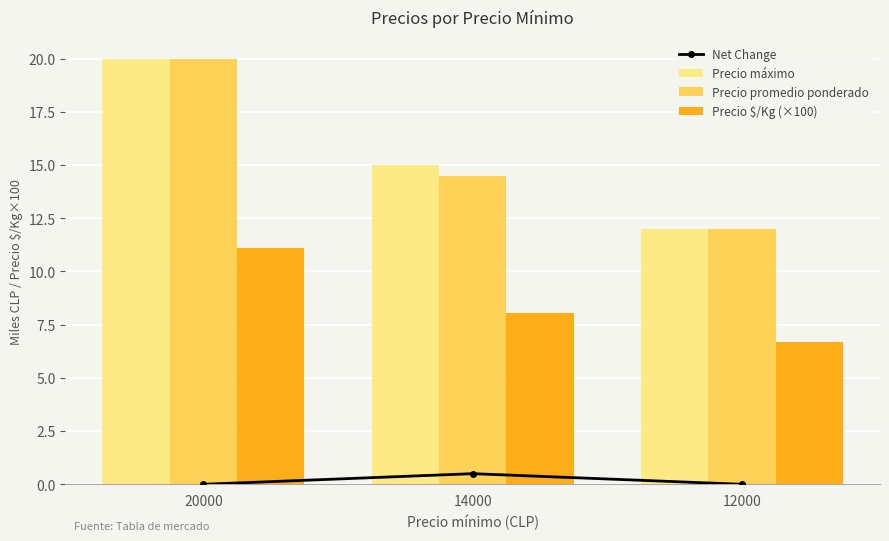

At how many categories does at least one series exceed 6?

3